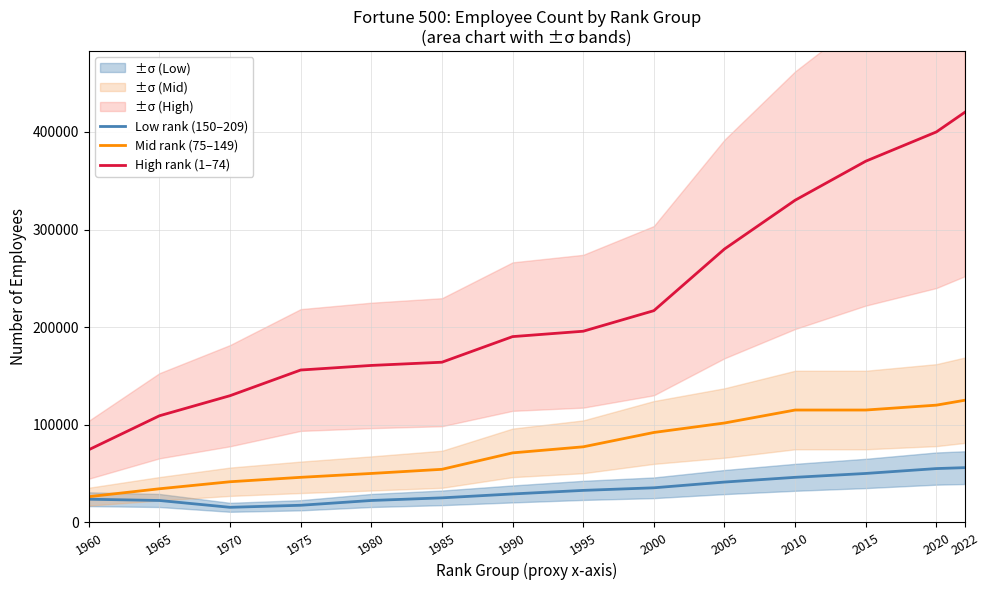

What are all the series names shown in the legend?

Low rank (150–209), Mid rank (75–149), High rank (1–74)